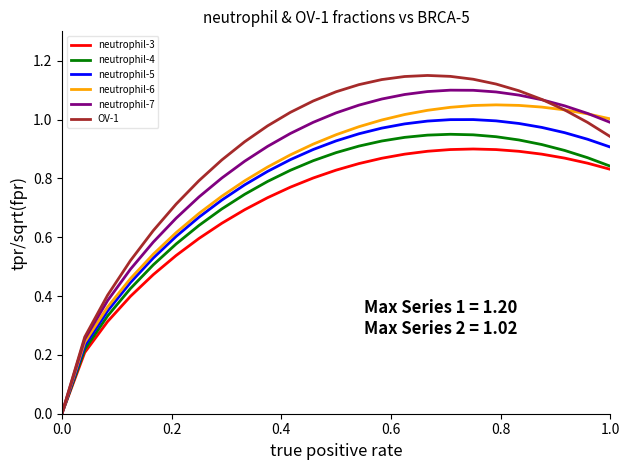

Which series has the widest spread of values?

OV-1